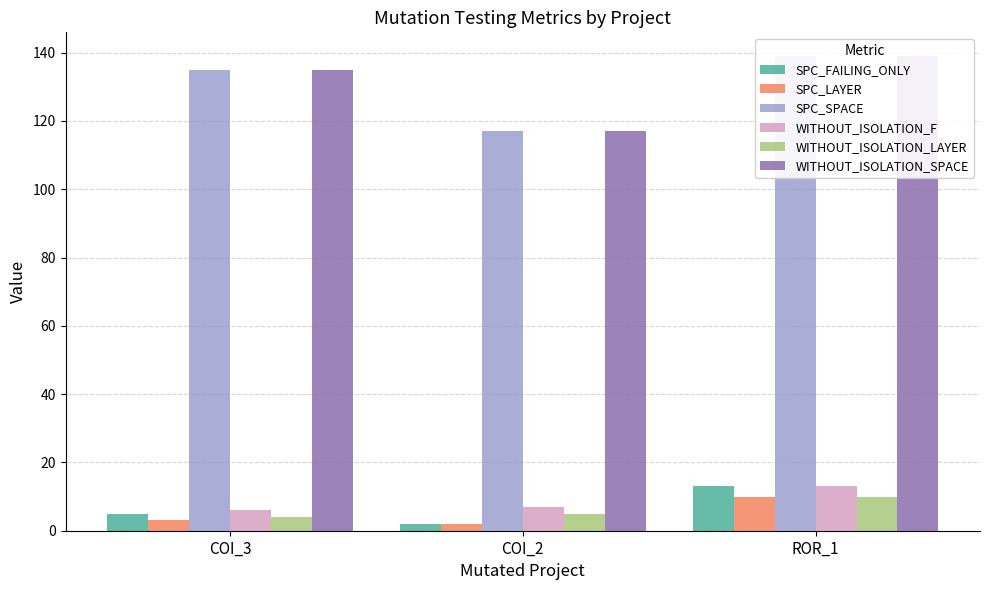

Are the bars grouped side by side (vs. stacked)?

Yes